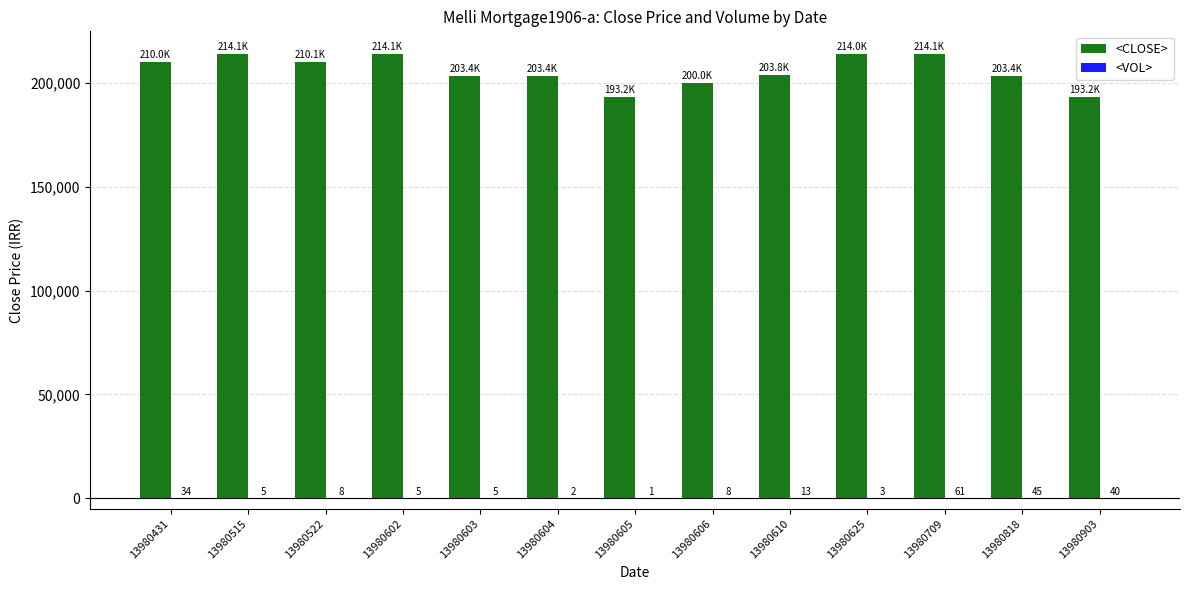

Is it true that <CLOSE> equals 214127 at 13980602?

True